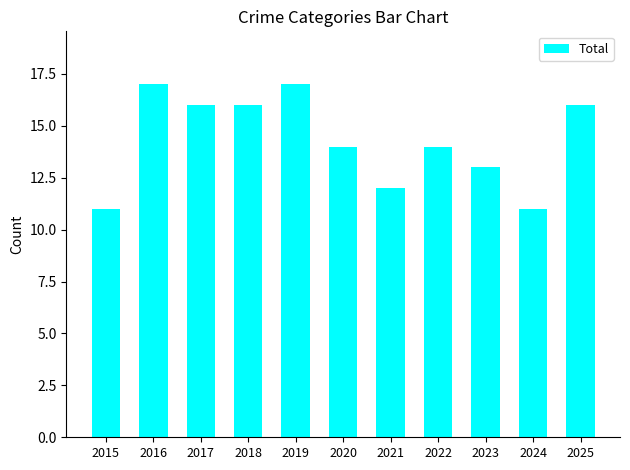

What is the greatest value displayed?

17